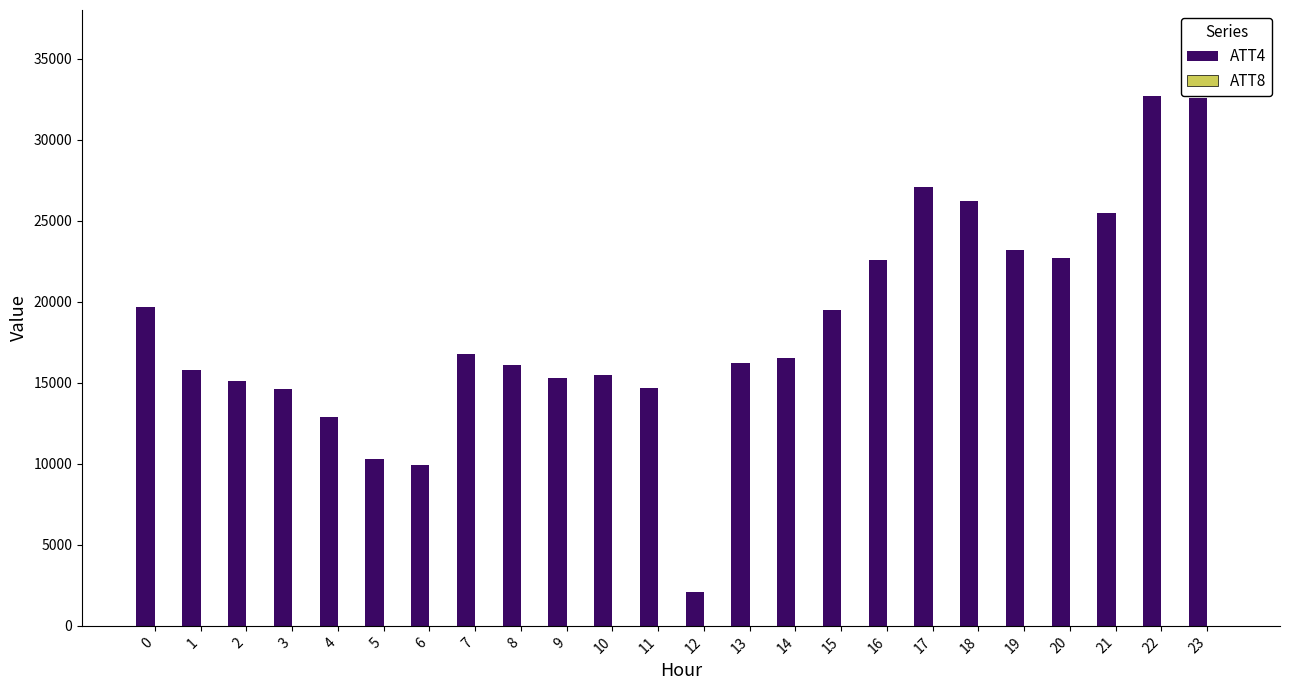

Which series has the largest total across all categories?

ATT4